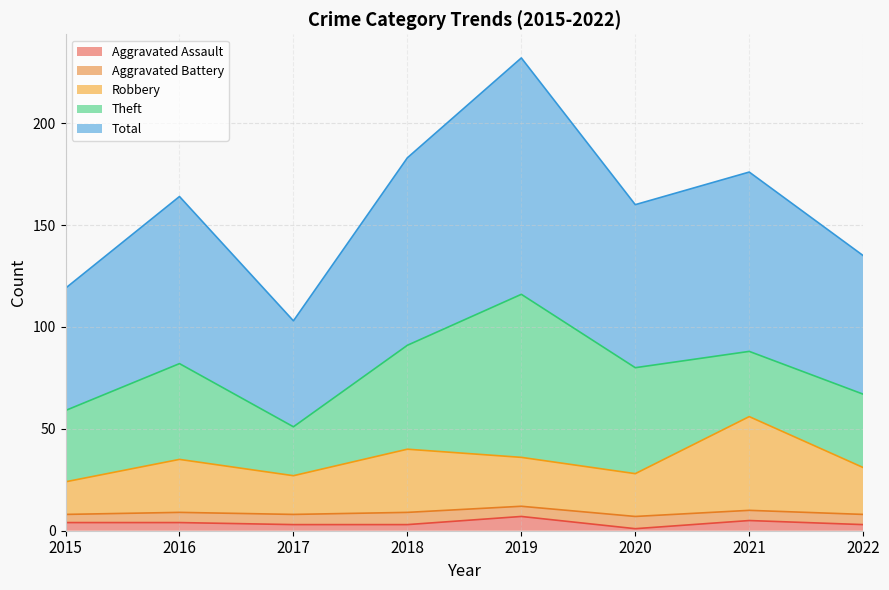

The Aggravated Assault series shows 7 at 2019. True or false?

True